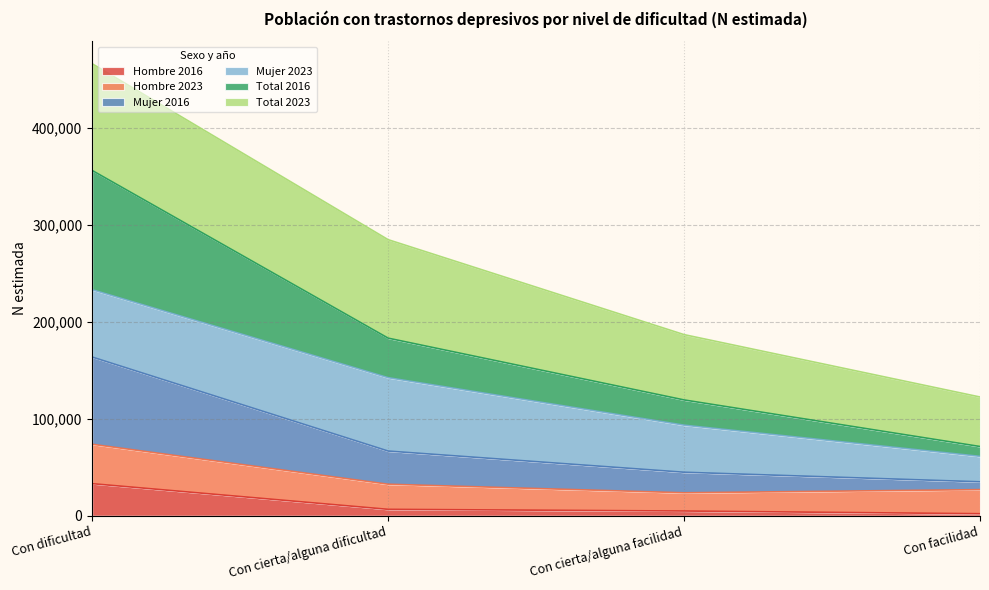

Is the value of Hombre 2016 at Con dificultad greater than the value of Total 2016 at Con cierta/alguna dificultad?

No